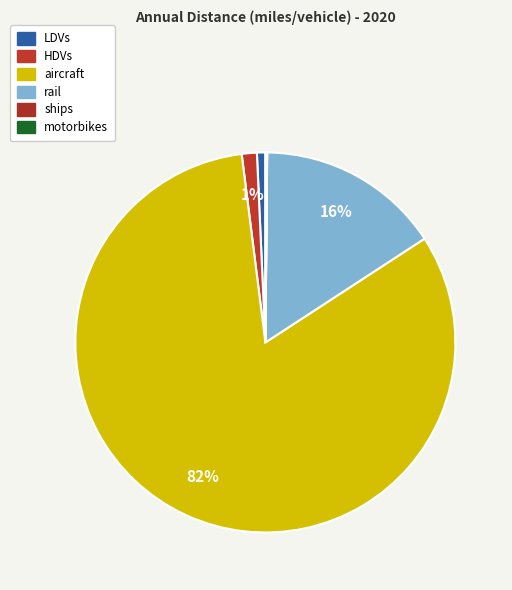

Which category has the biggest portion of the pie?

aircraft